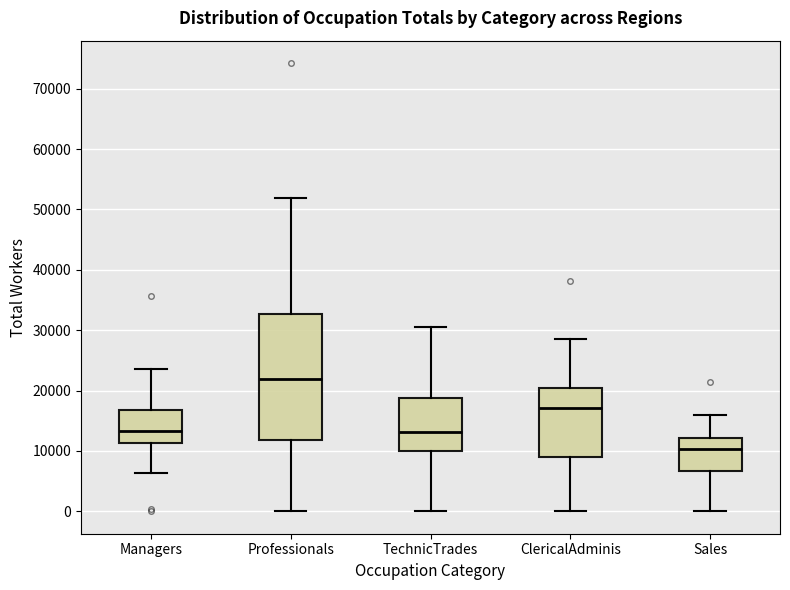

Reading left to right, read every box against the y-axis: the position of its median line, the range the box covers, and the ends of its whiskers. The values are not printed on the chart, so give them approximately, as read against the axis.

Managers: median 13000, box 11000 to 17000, whiskers 6000 to 24000
Professionals: median 22000, box 12000 to 33000, whiskers 0 to 52000
TechnicTrades: median 13000, box 10000 to 19000, whiskers 0 to 30000
ClericalAdminis: median 17000, box 9000 to 21000, whiskers 0 to 29000
Sales: median 10000, box 7000 to 12000, whiskers 0 to 16000